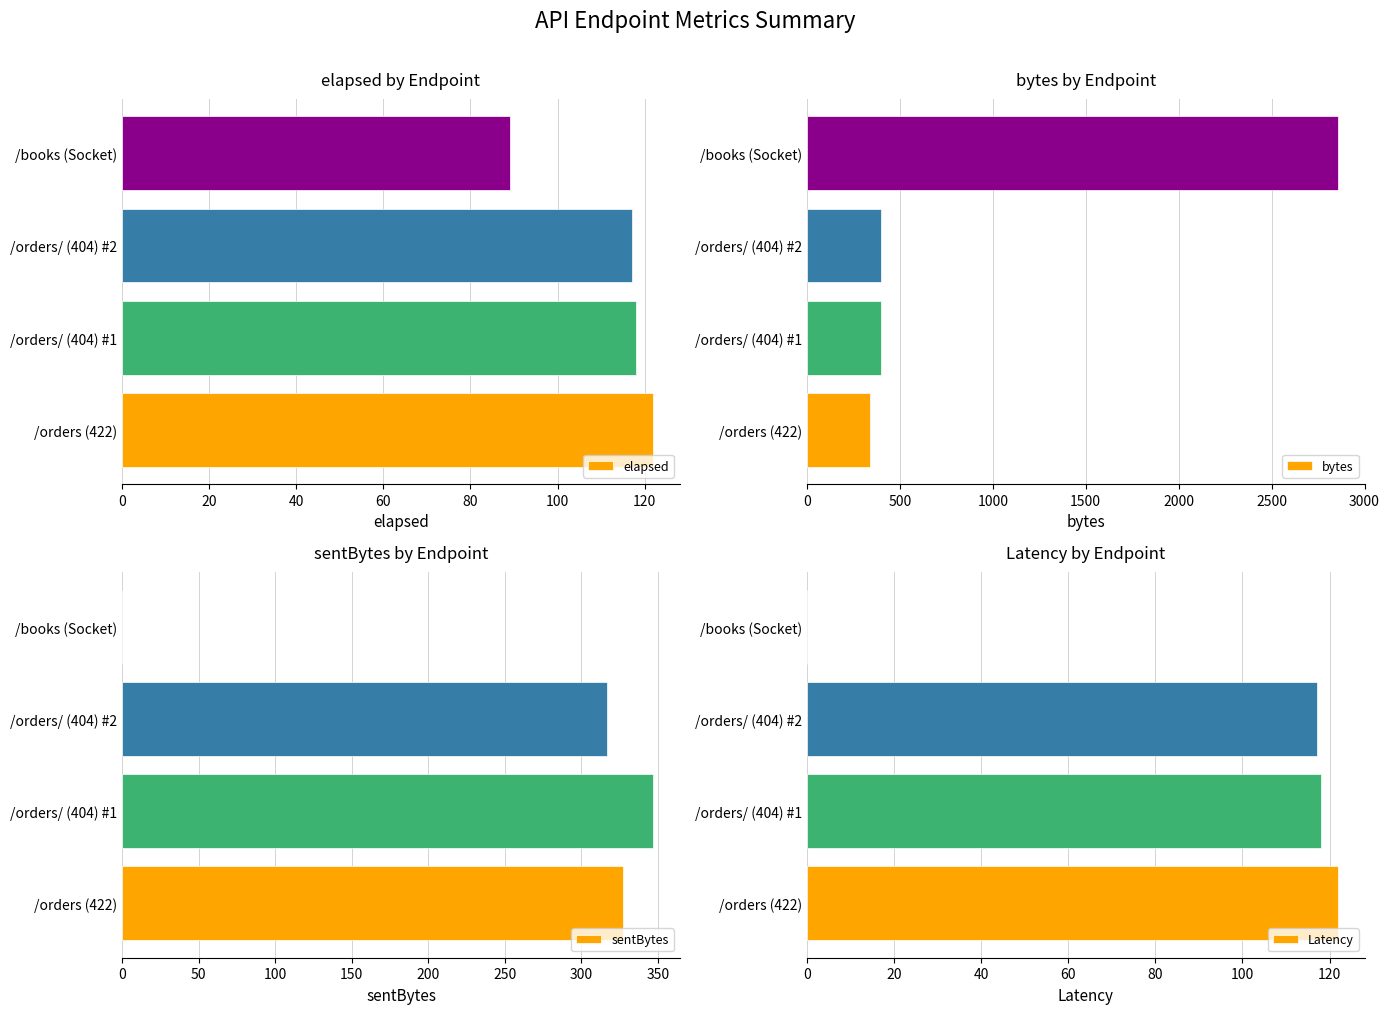

True or false: elapsed has a value of 43 at /orders (422).

False